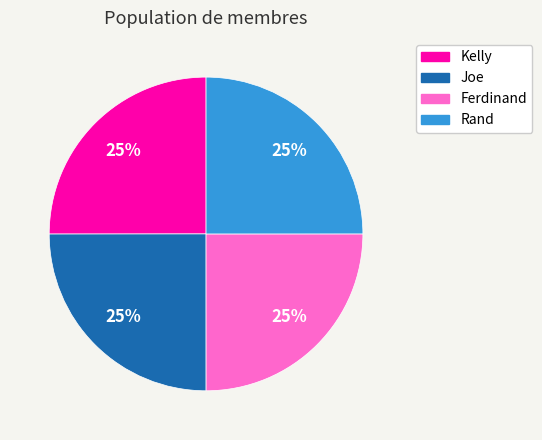

The Ferdinand slice represents 25% of the pie. True or false?

True